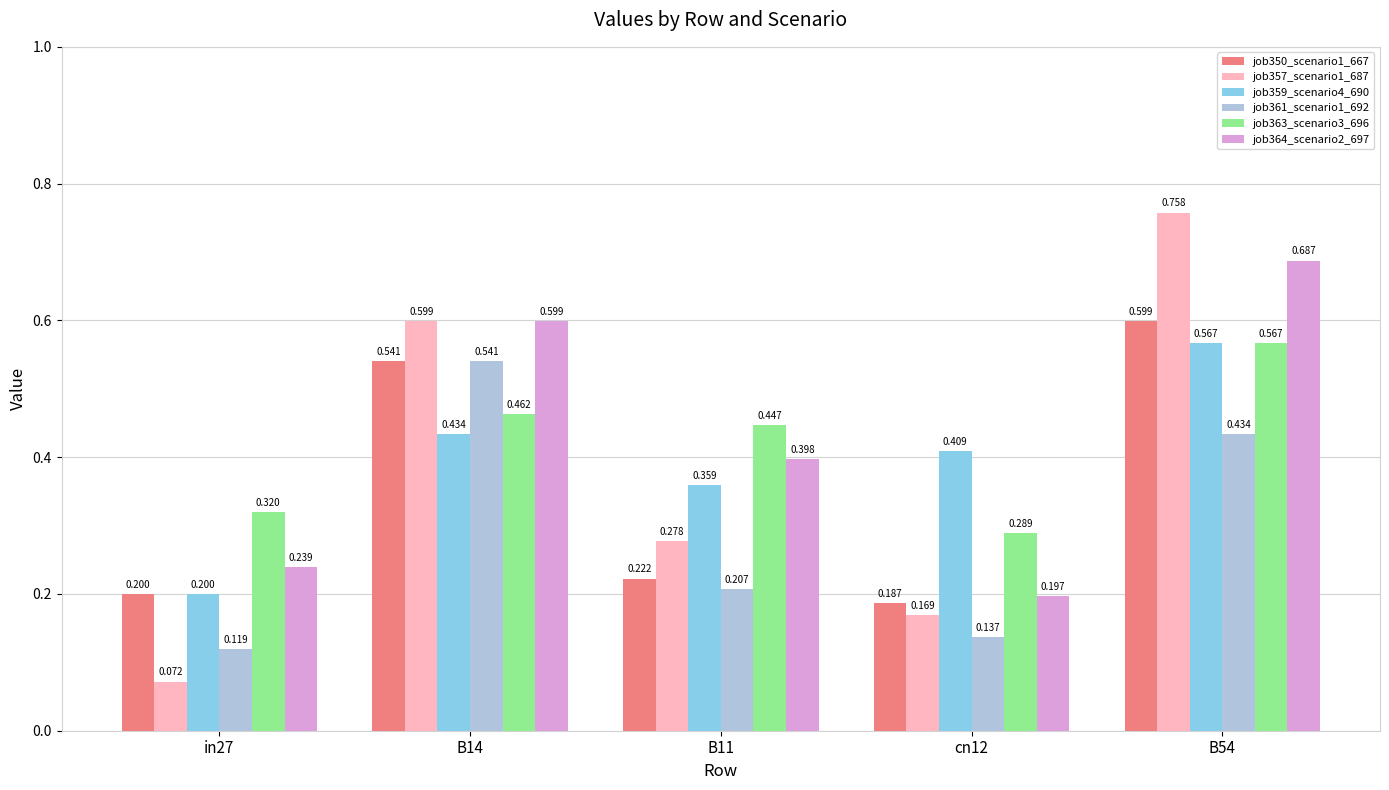

What is the difference between the highest and lowest values at B14?

0.2